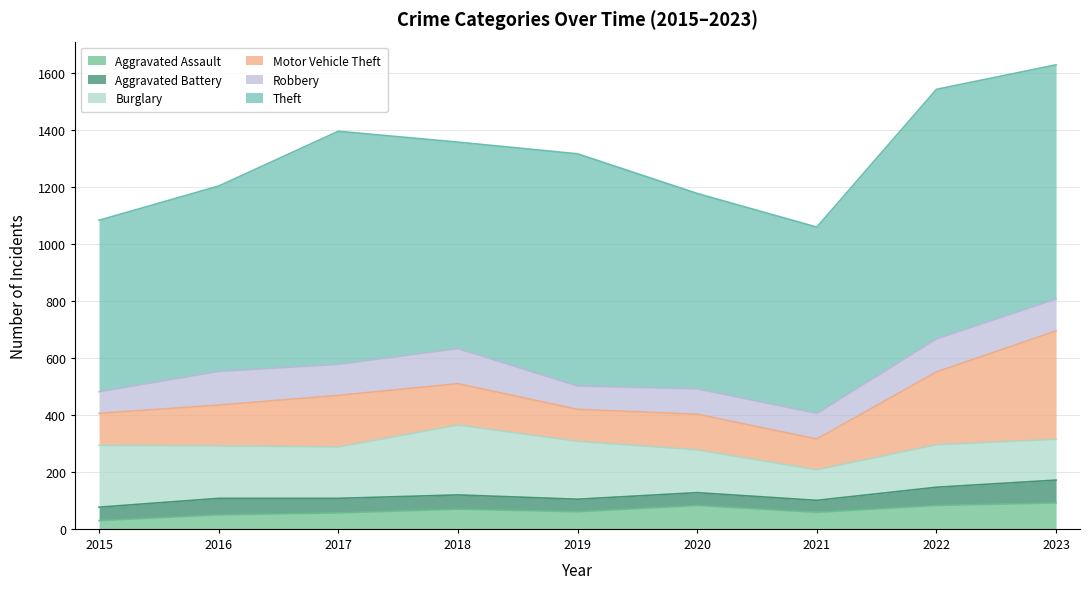

What is the approximate value of Robbery at 2021?

90